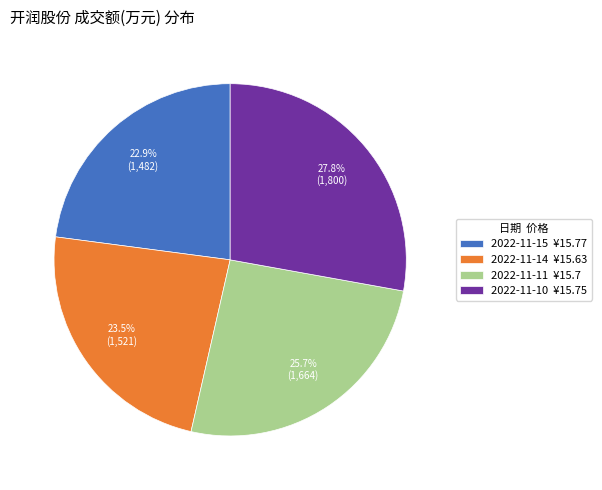

How many segments does this pie chart have?

4